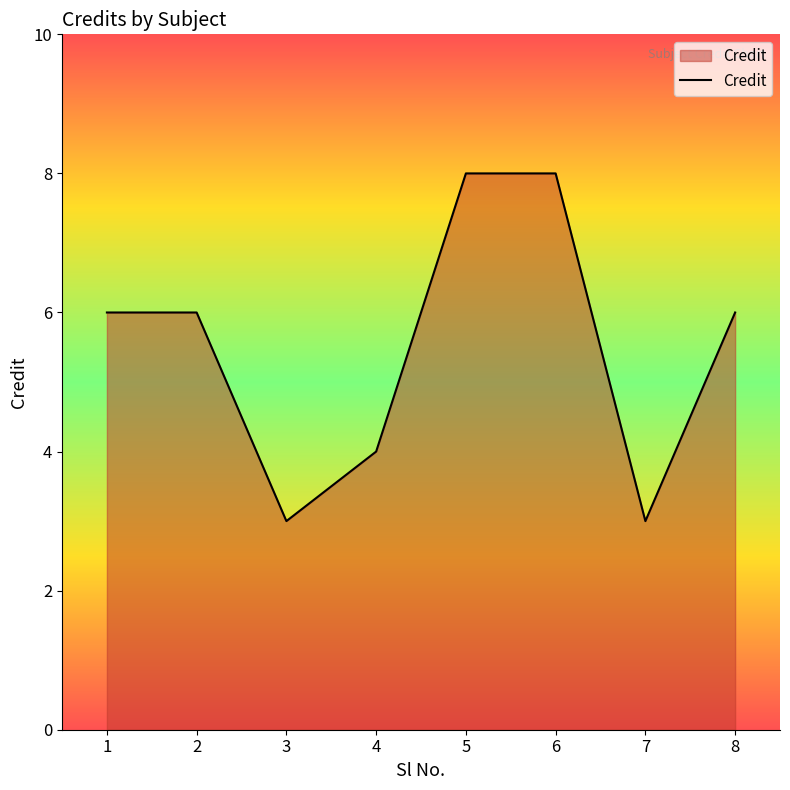

At which category does the data reach its first local valley?

3